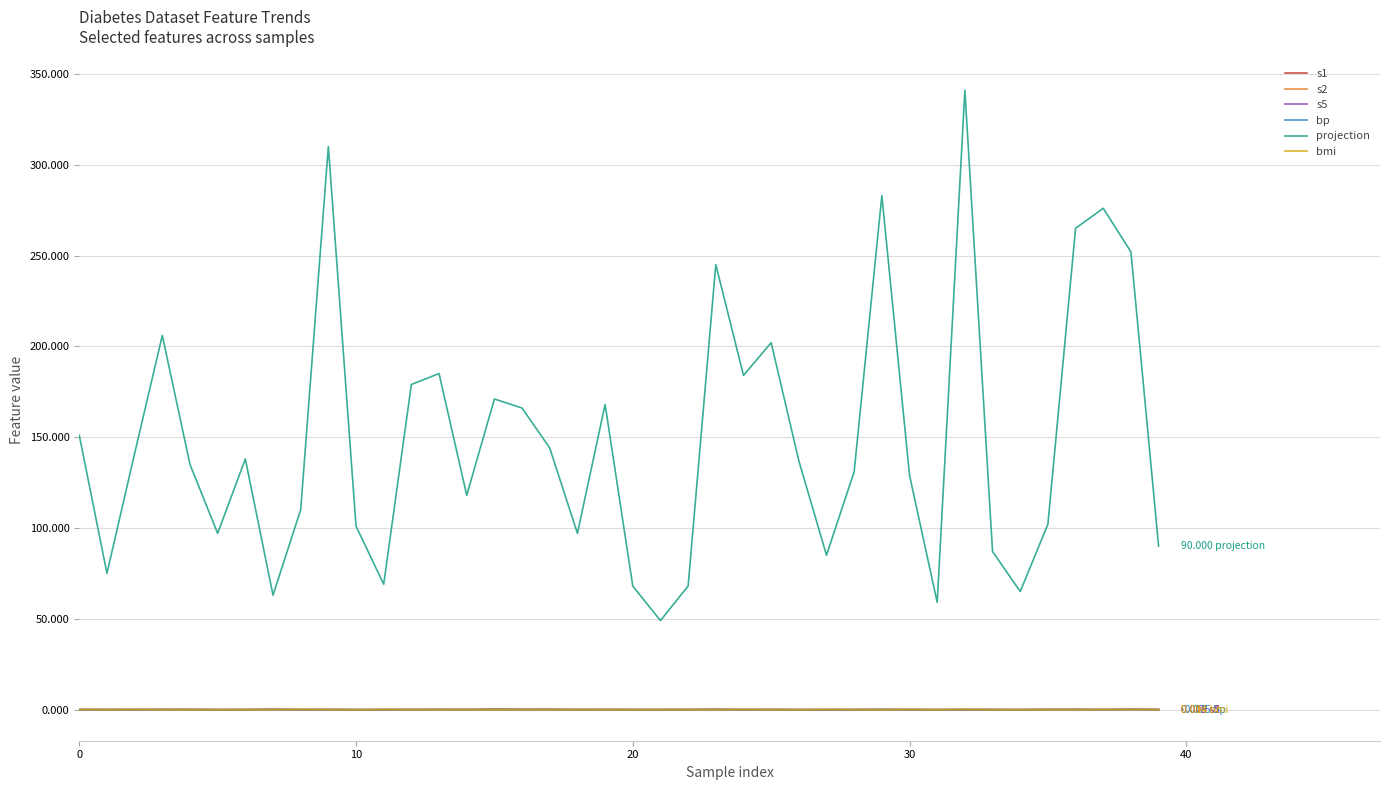

True or false: s1 has more than 2 interior local peaks.

True